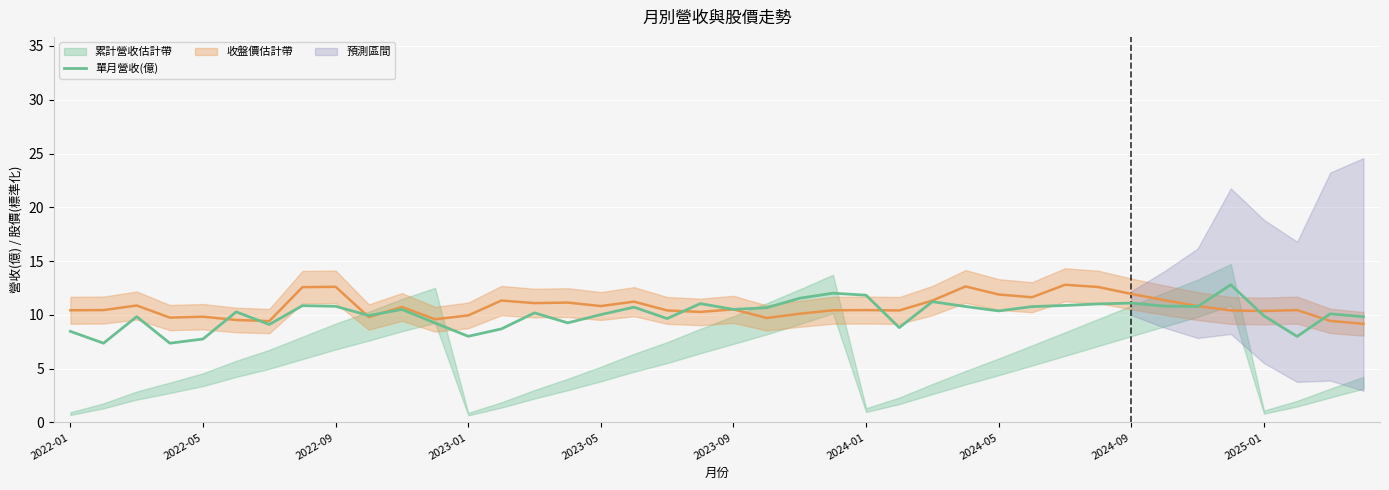

What is the lowest value of the 單月營收(億) series?

7.4